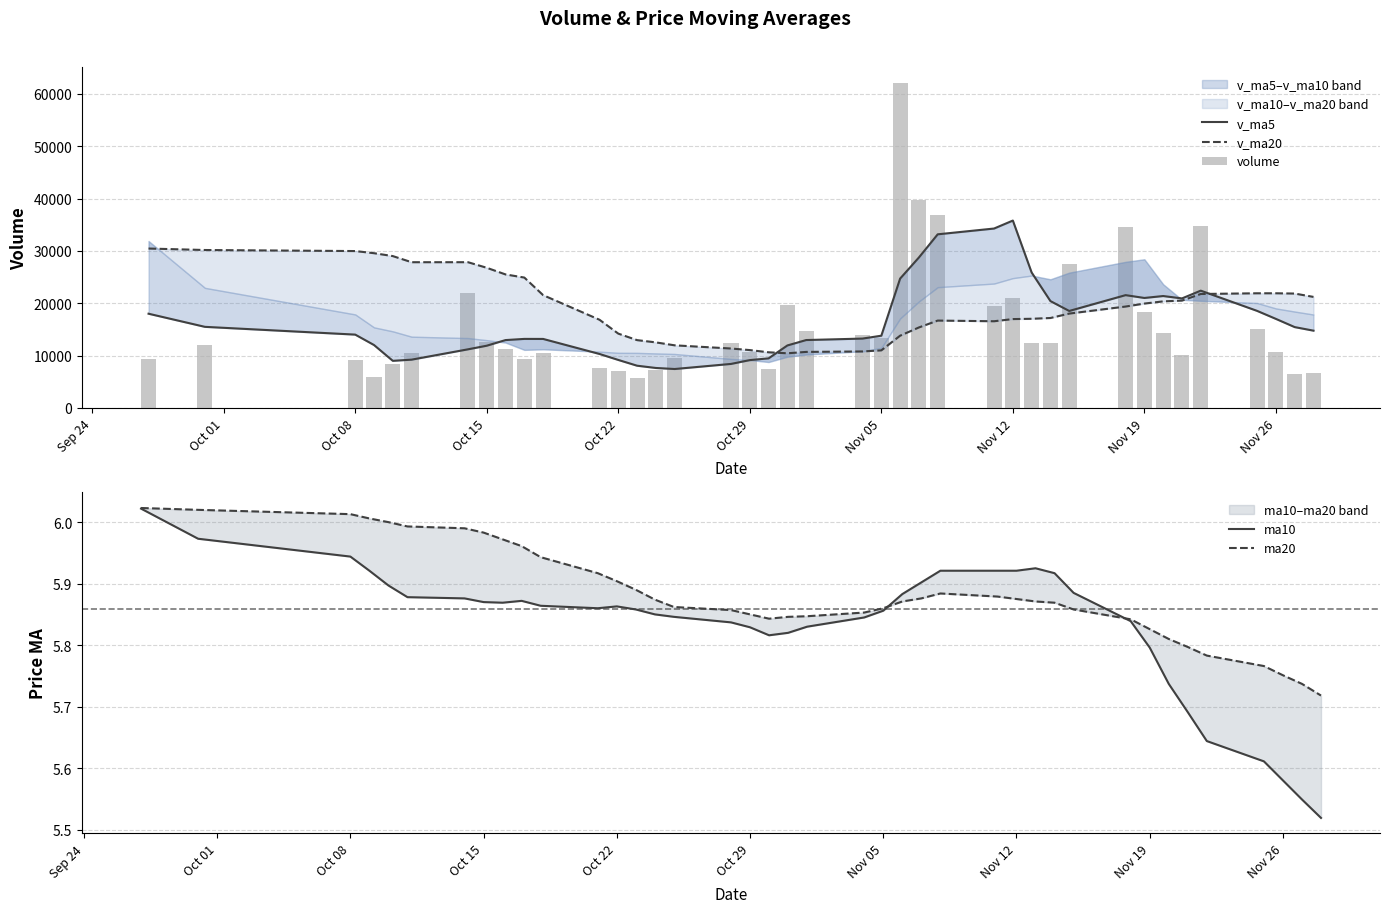

What are all the series names shown in the legend?

v_ma5, v_ma20, volume, ma10, ma20